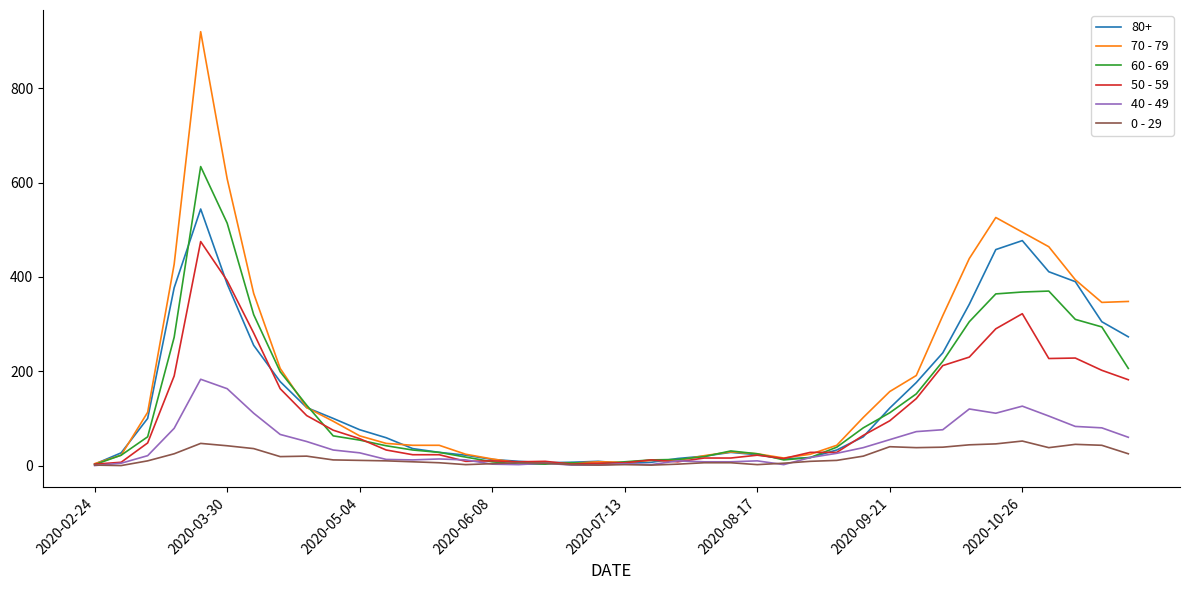

List the series in order of their peak value, lowest first.

0 - 29, 40 - 49, 50 - 59, 80+, 60 - 69, 70 - 79